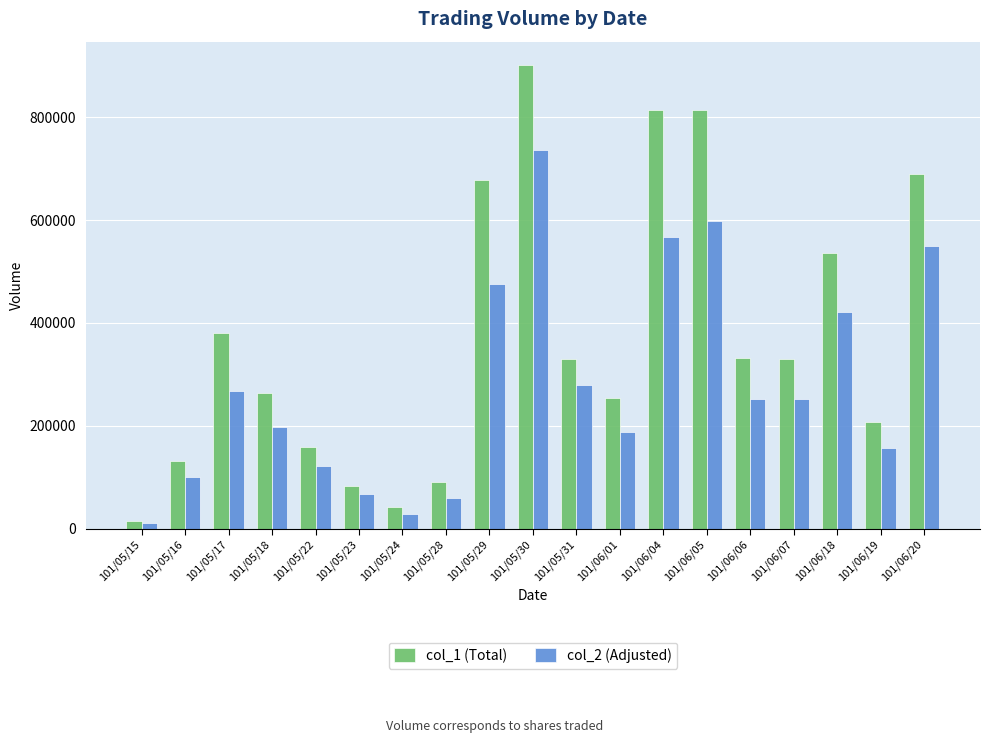

What is the difference between the second highest and second lowest values in the col_1 (Total) series?

773000